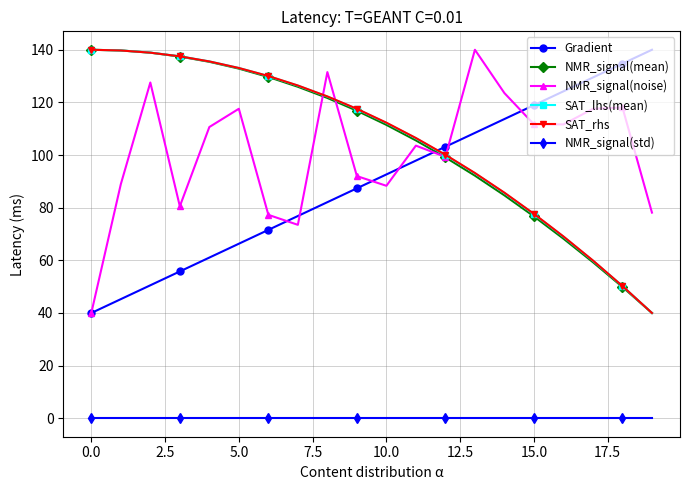

True or false: NMR_signal(std) and NMR_signal(mean) intersect in this chart.

False